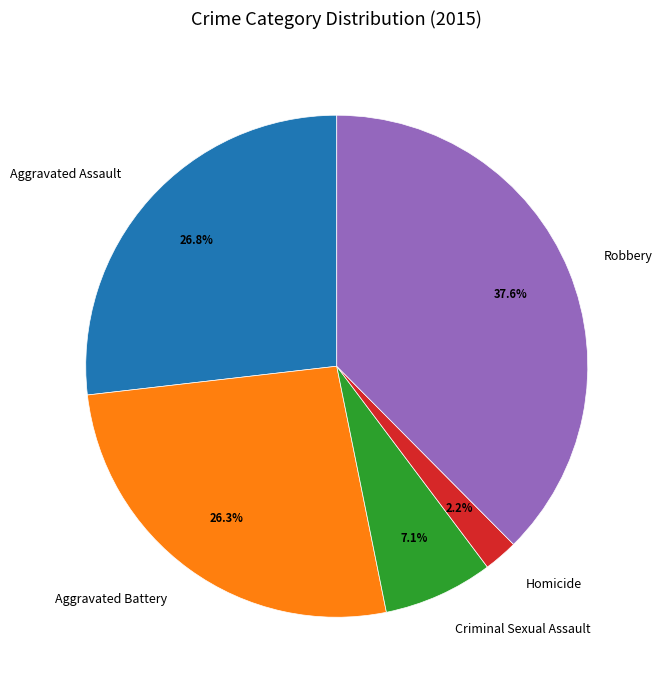

How much of the chart is everything except Homicide?

97.8%